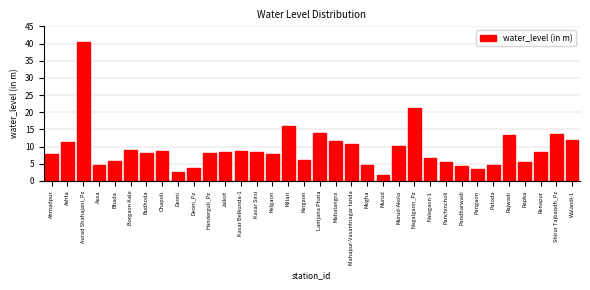

What is the value of the 33rd bar from the left?

13.6